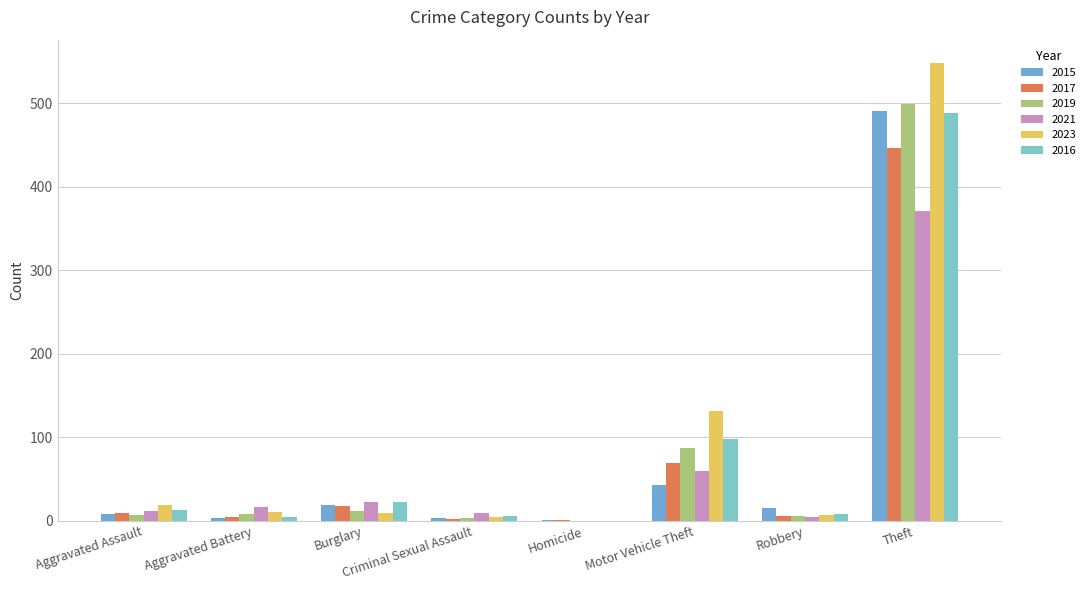

At which category is the sum across all series the highest?

Theft